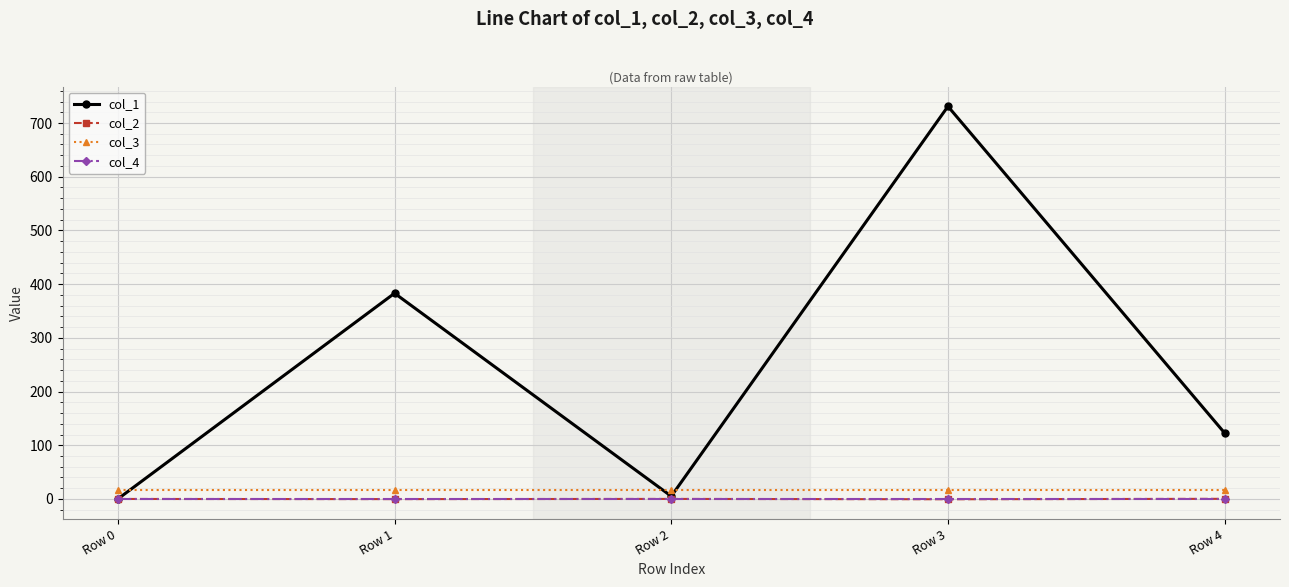

Which series has the largest total across all categories?

col_1